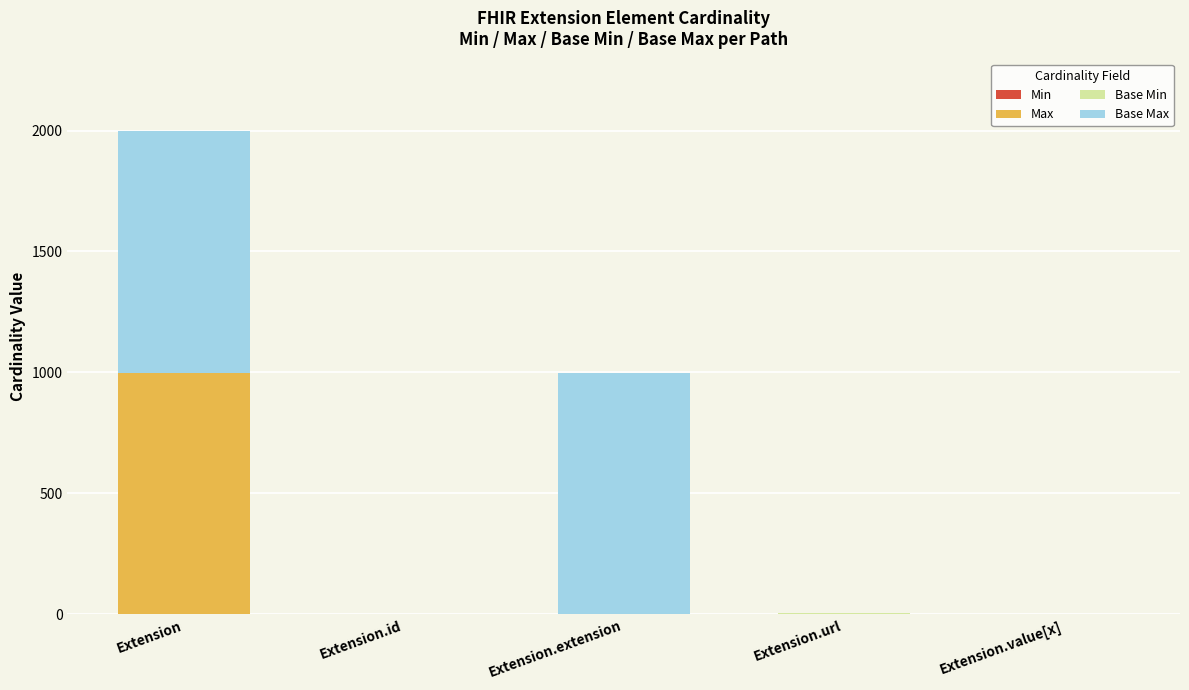

At which category is the sum across all series the highest?

Extension